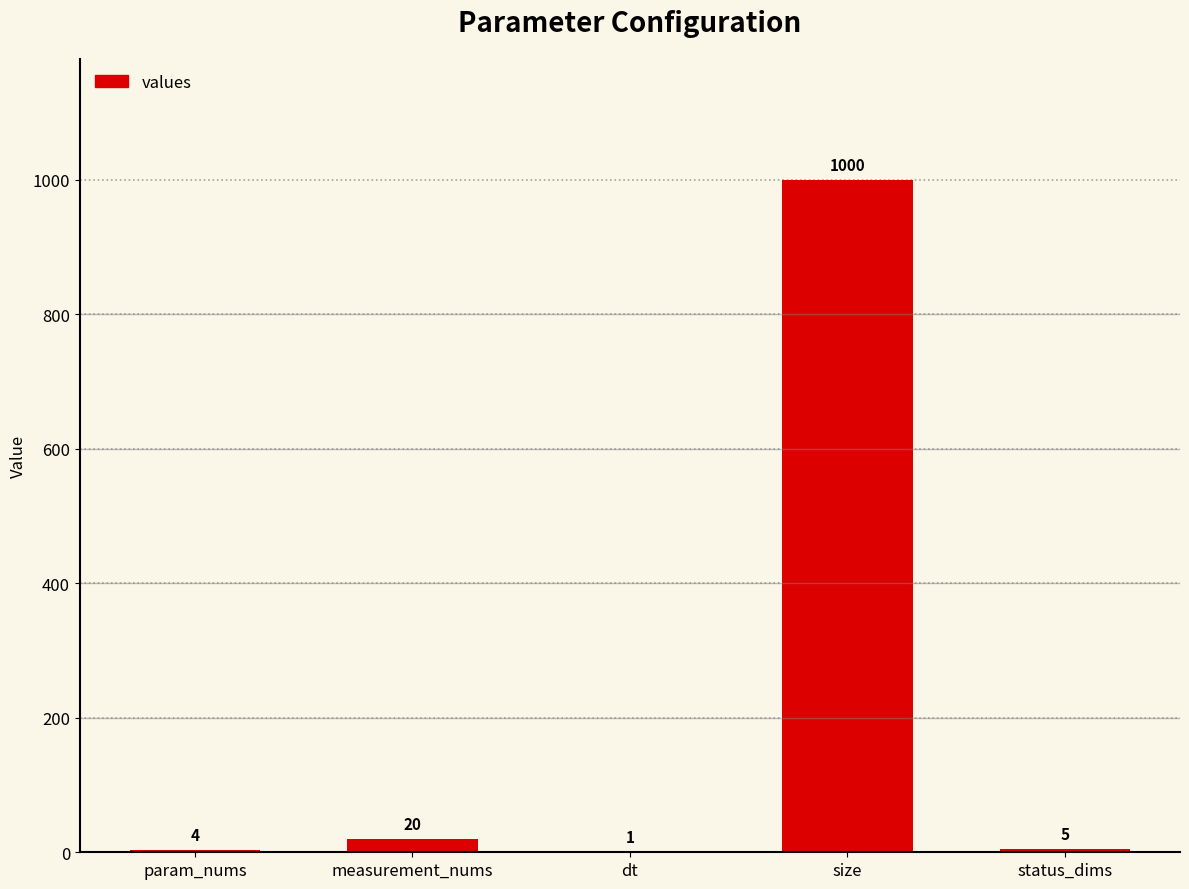

Between status_dims and param_nums, which is larger?

status_dims